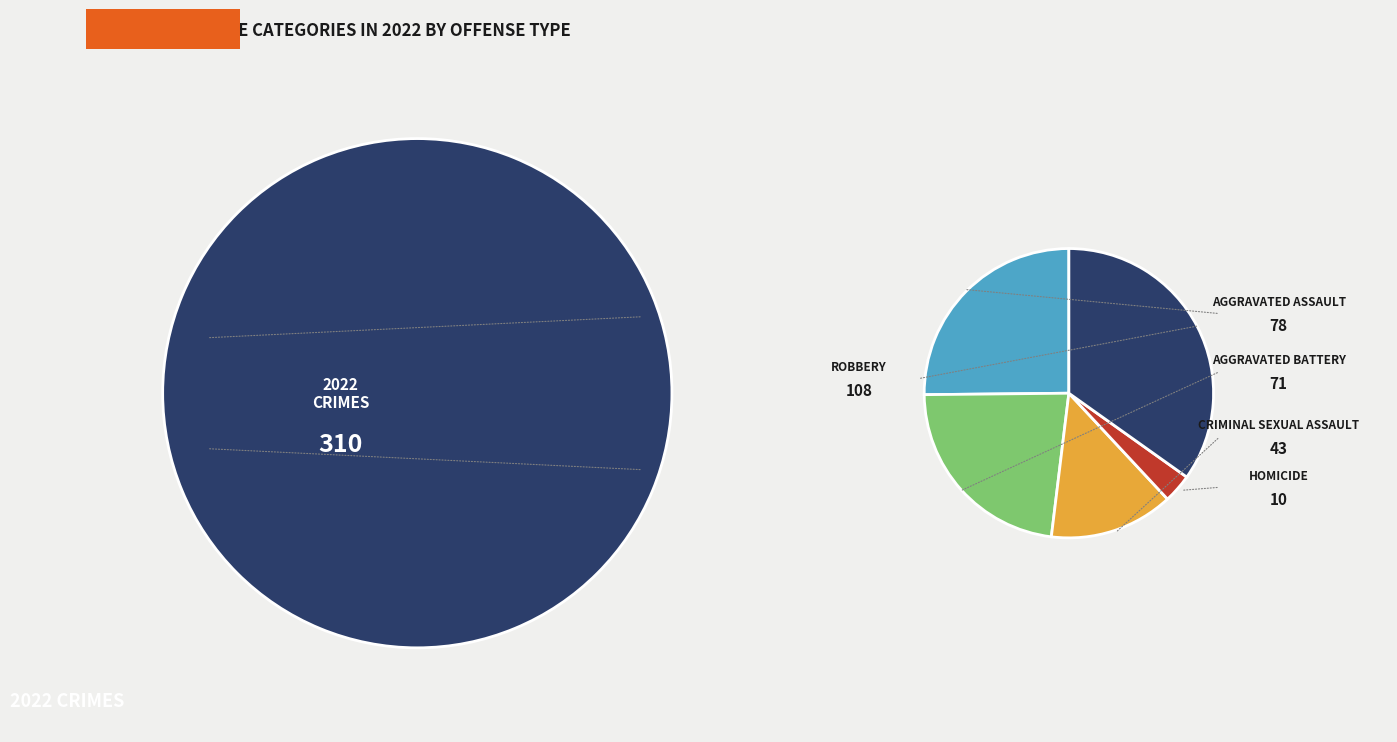

Rank the categories by value from highest to lowest.

Robbery, Aggravated Assault, Aggravated Battery, Criminal Sexual Assault, Homicide